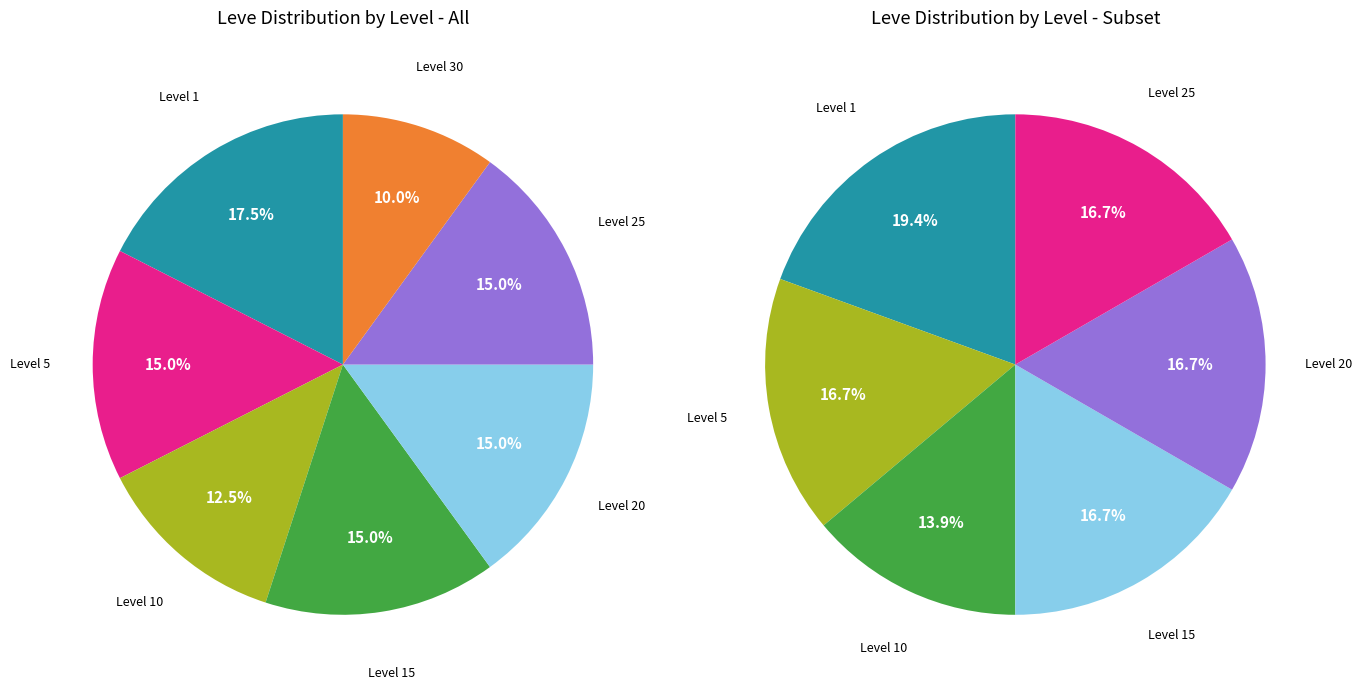

Is it true that 22 is 13% of the pie?

False